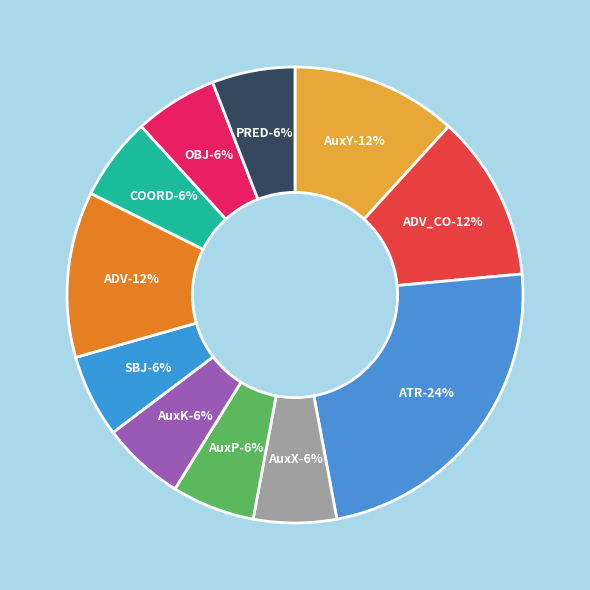

Which category has the biggest portion of the pie?

ATR